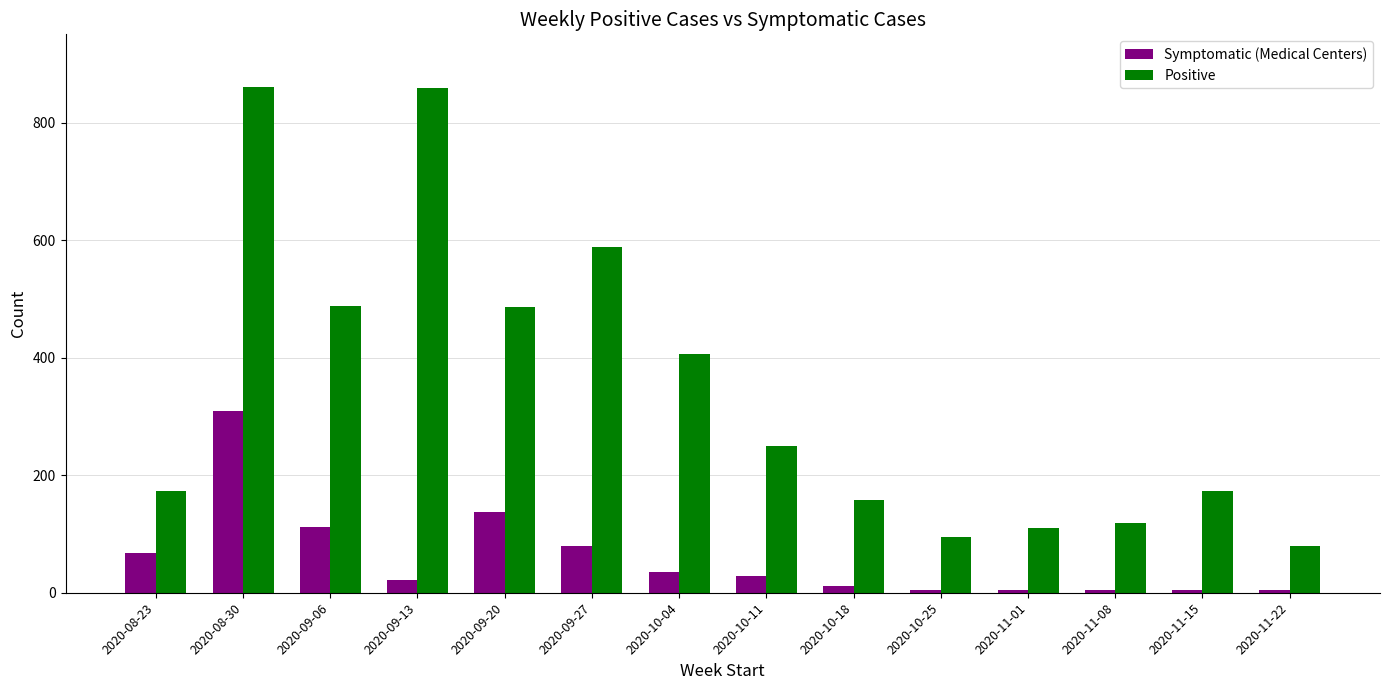

List the series in order of their overall mean, lowest first.

Symptomatic (Medical Centers), Positive